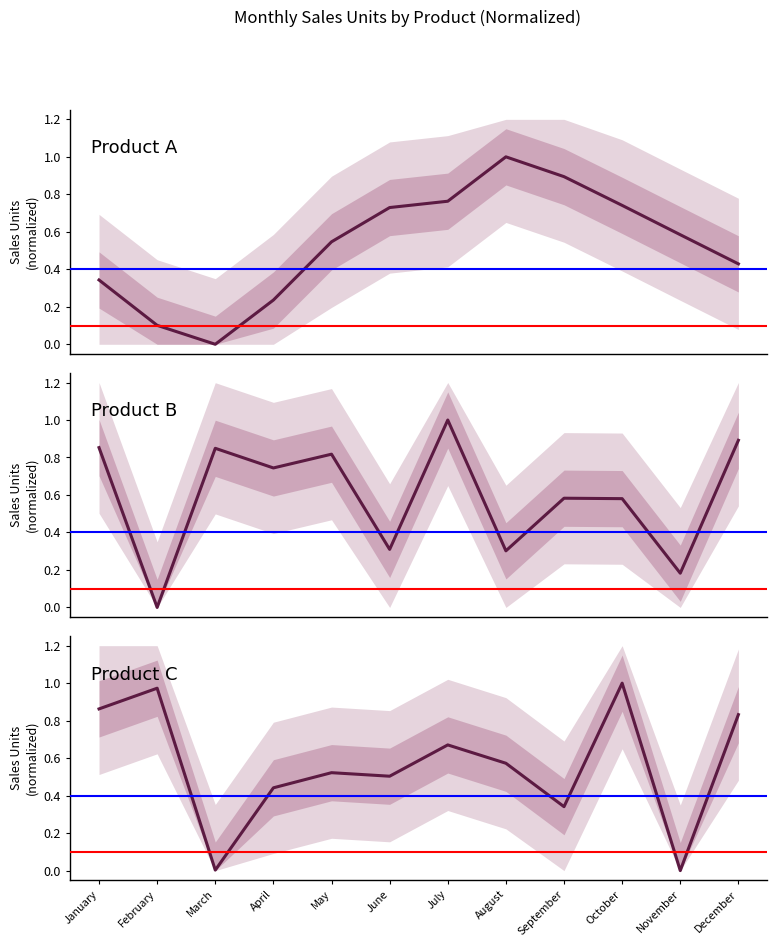

How many interior local valleys does the Product C series have?

4